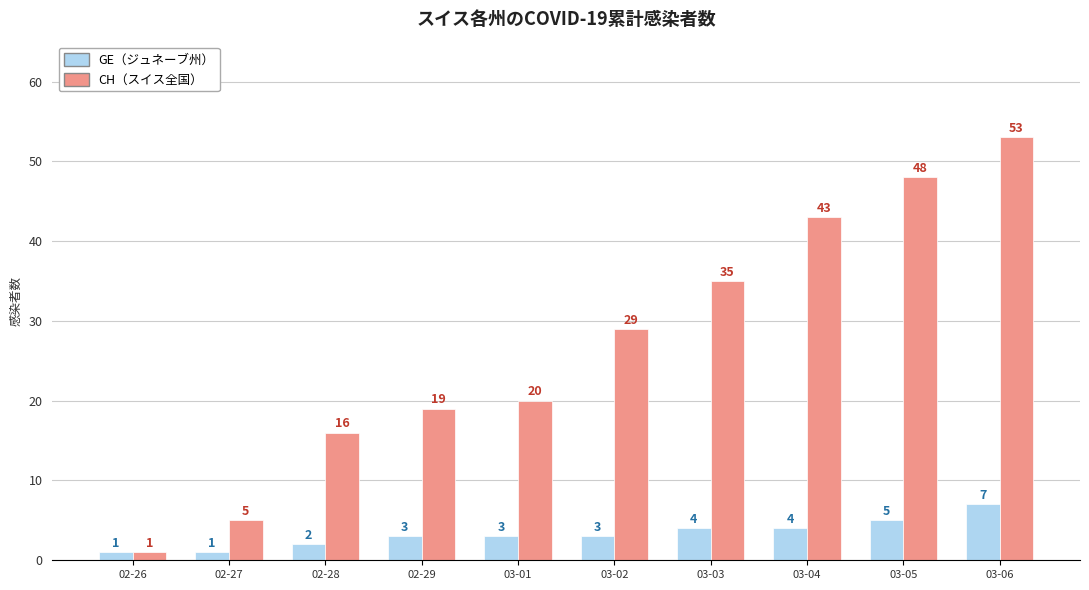

Which label corresponds to the largest value in the chart?

03-06